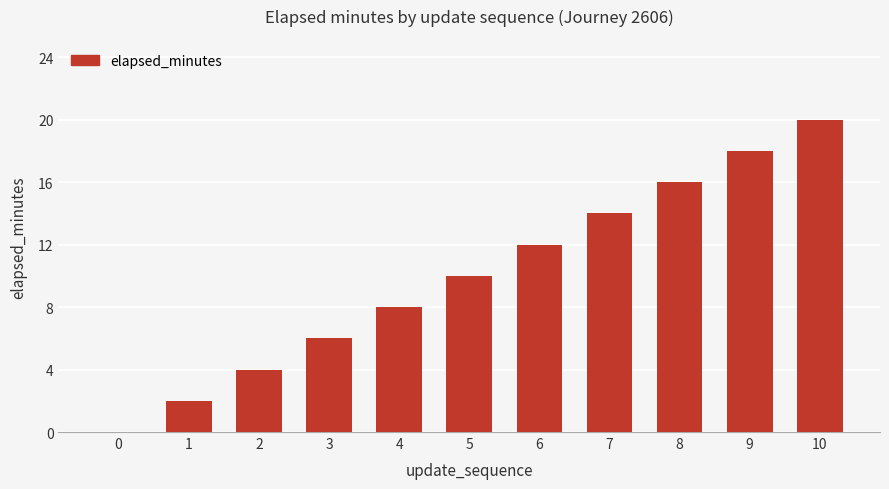

The chart shows a value of 10 at 3. True or false?

False